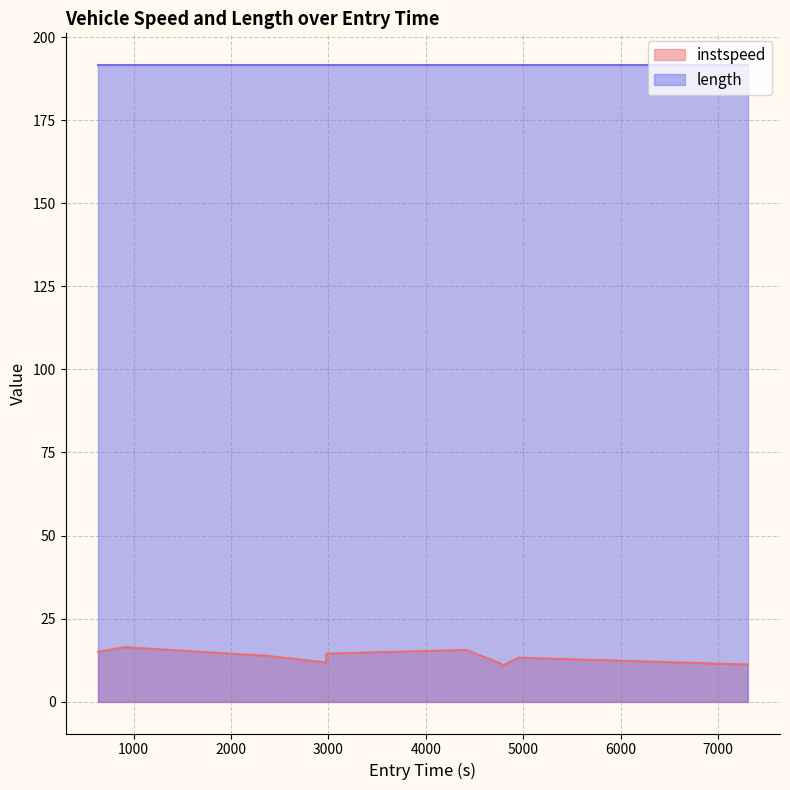

Rank the series by their maximum value, from highest to lowest.

length, instspeed